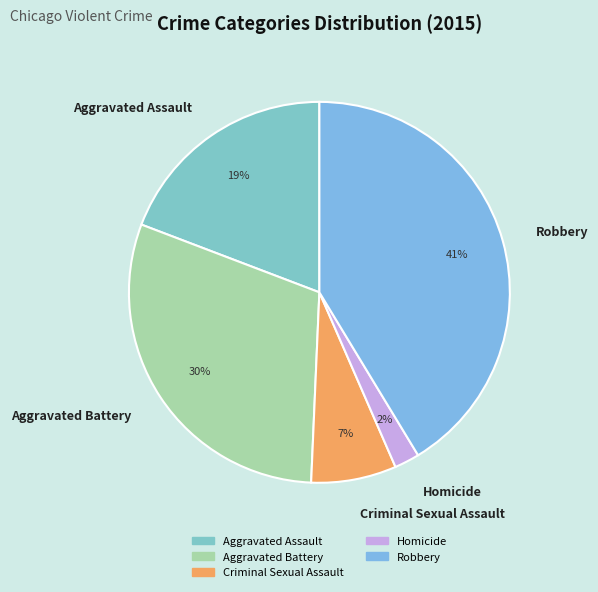

Between Robbery and Aggravated Battery, which is larger?

Robbery